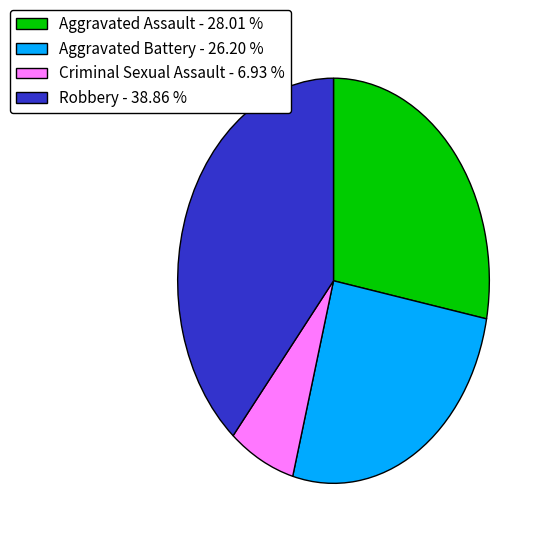

Is the sum of Criminal Sexual Assault - 6.93 % and Aggravated Battery - 26.20 % greater than half?

No